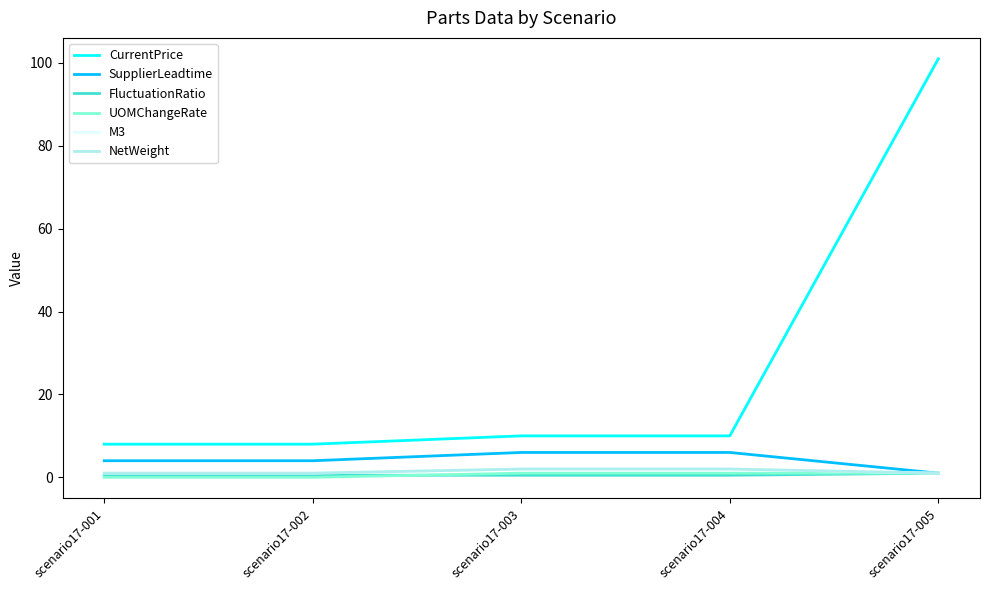

Which has a higher value, scenario17-003 or scenario17-005?

scenario17-005